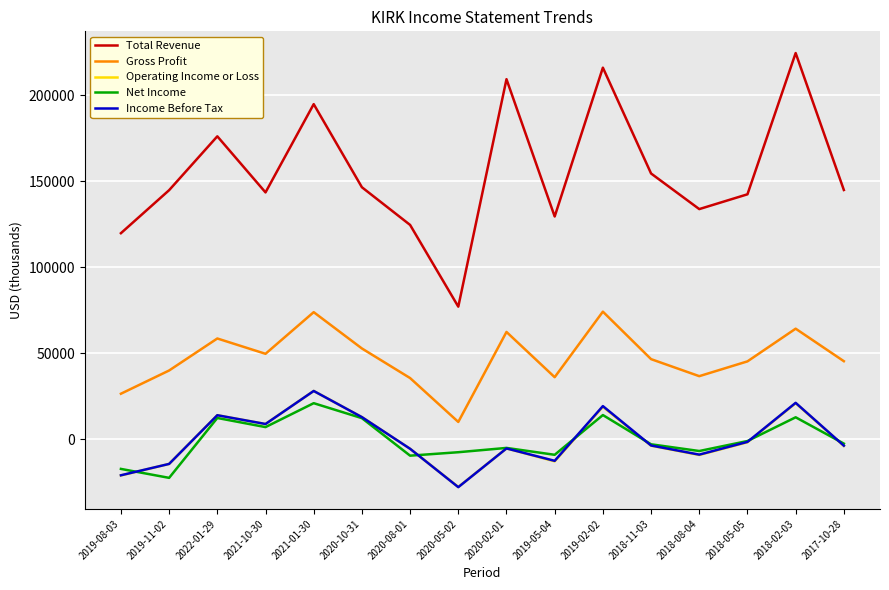

What is the minimum value shown in the chart?

-27700